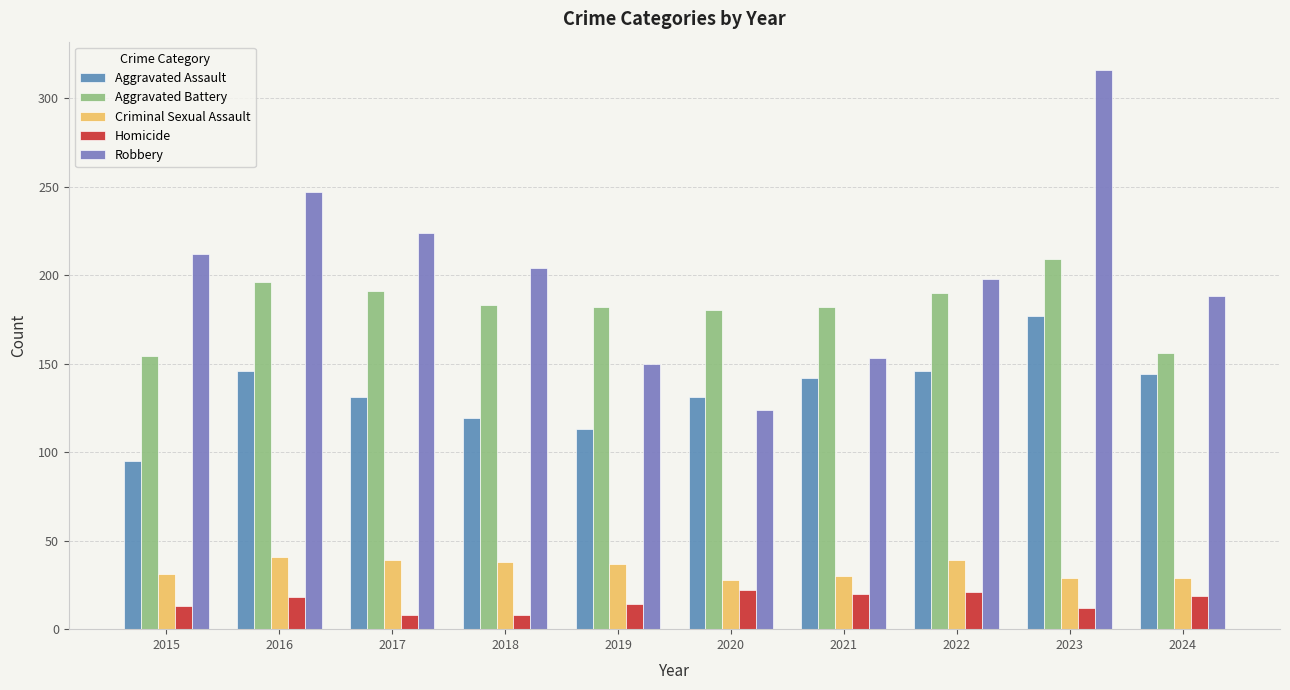

What are all the series names shown in the legend?

Aggravated Assault, Aggravated Battery, Criminal Sexual Assault, Homicide, Robbery